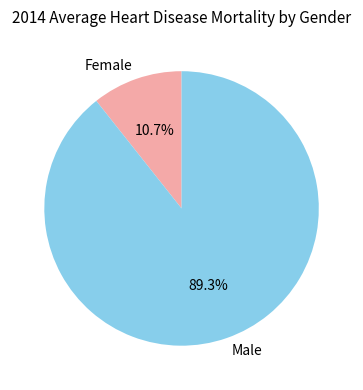

What is the total percentage of Female and Male?

100.0%